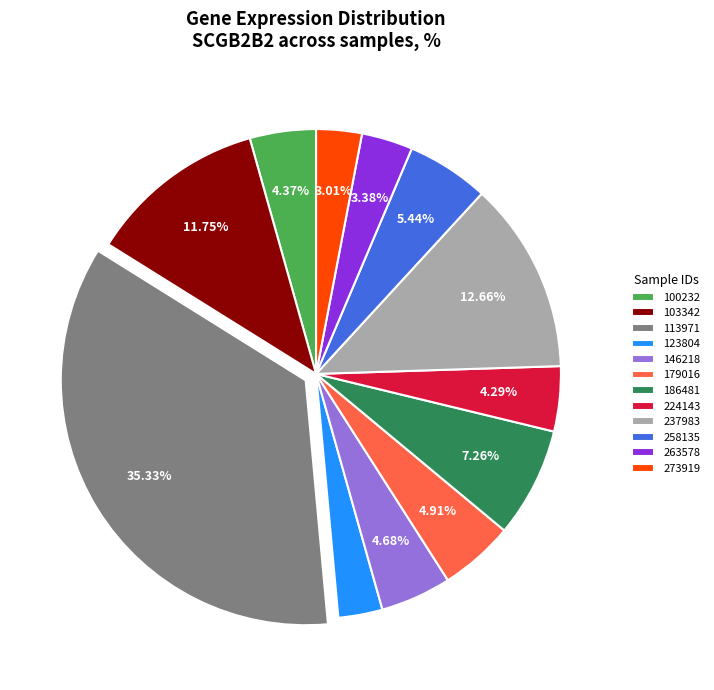

Does 100232 represent more than half of the total?

No